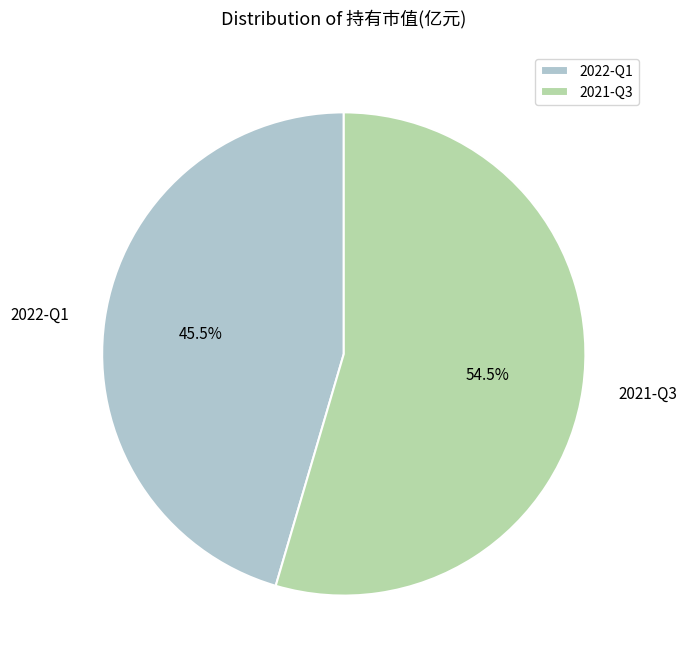

Is there any slice that represents more than half of the pie?

Yes